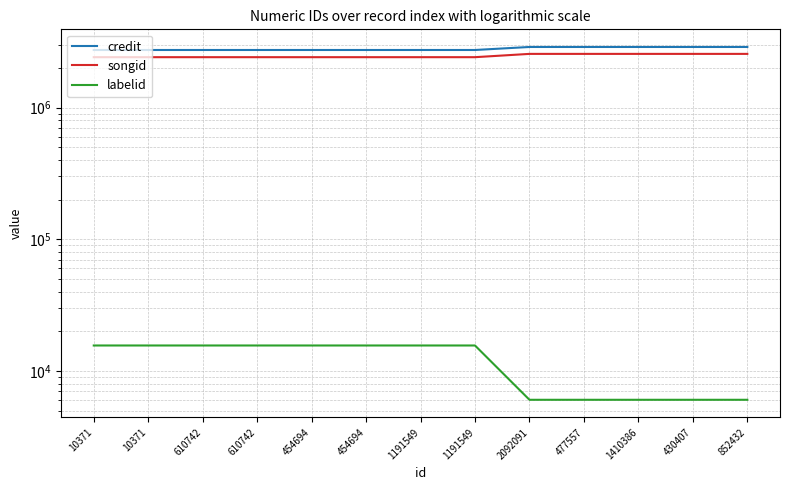

What is the value of the credit point at the 4th from the left?

2733874